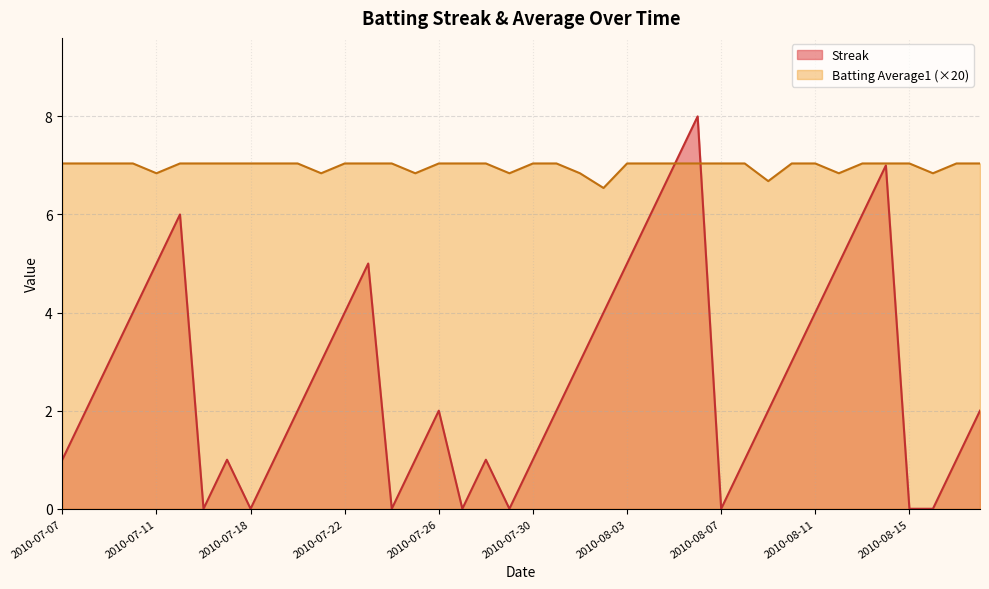

The value of Streak at 2010-07-31 is 2.0. True or false?

True